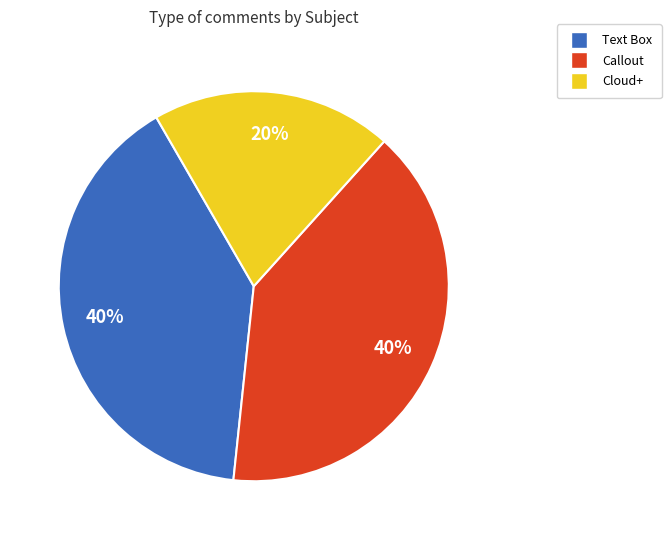

To the nearest percent, what percentage of the pie is Text Box?

40%